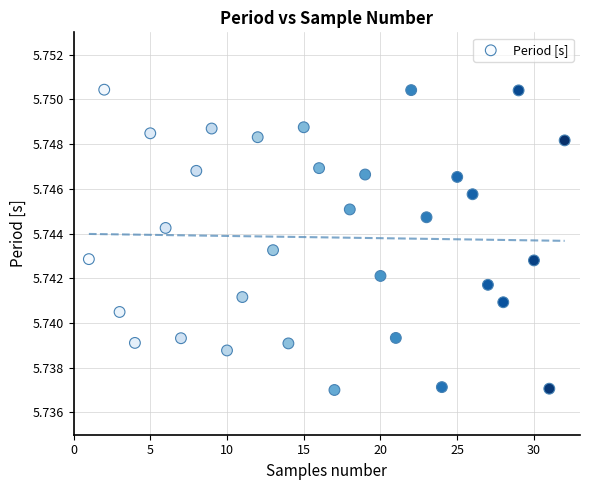

What is the range of X values (max minus min)?

31.0